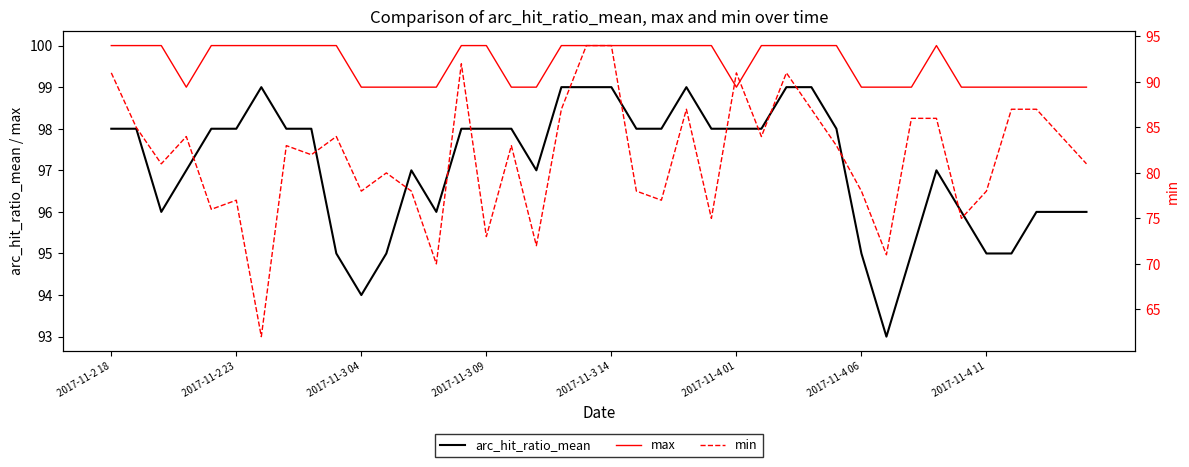

What is the minimum value for arc_hit_ratio_mean?

93